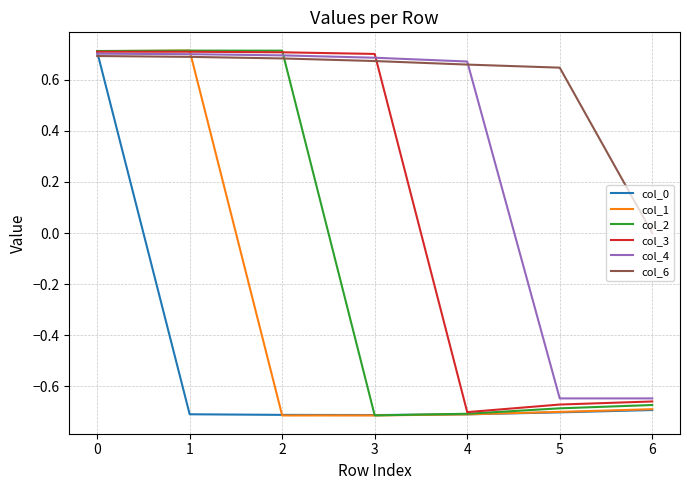

How many intersections are there between col_1 and col_6?

1